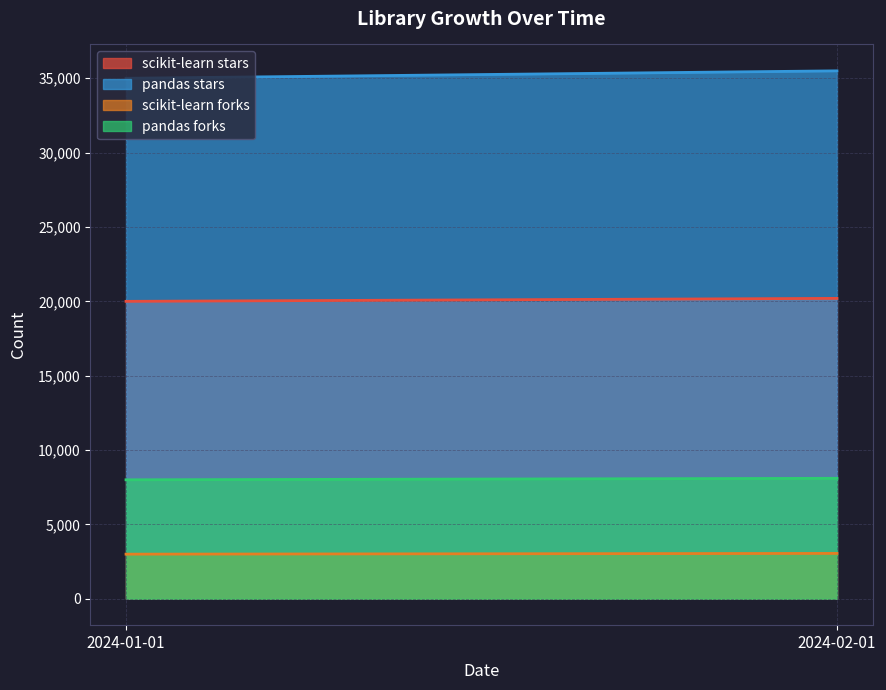

What are all the series names shown in the legend?

scikit-learn stars, pandas stars, scikit-learn forks, pandas forks